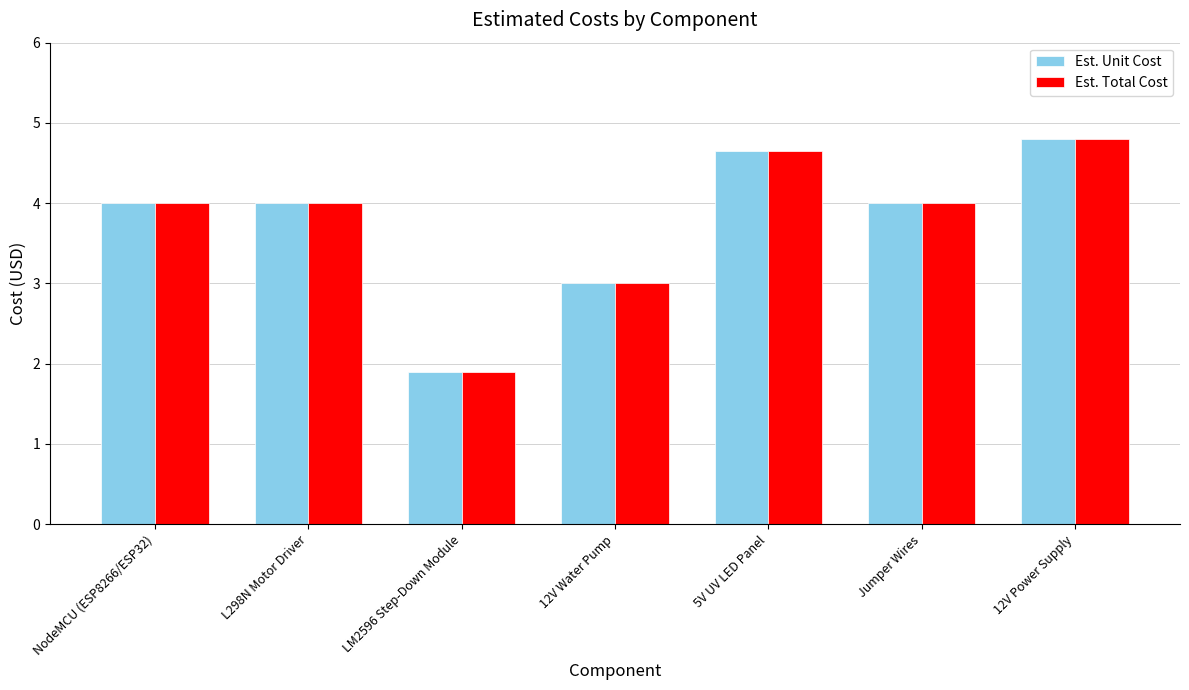

Reading left to right, what are all the values shown in this chart?

Est. Unit Cost: 4.0	4.0	1.9	3.0	4.7	4.0	4.8
Est. Total Cost: 4.0	4.0	1.9	3.0	4.7	4.0	4.8